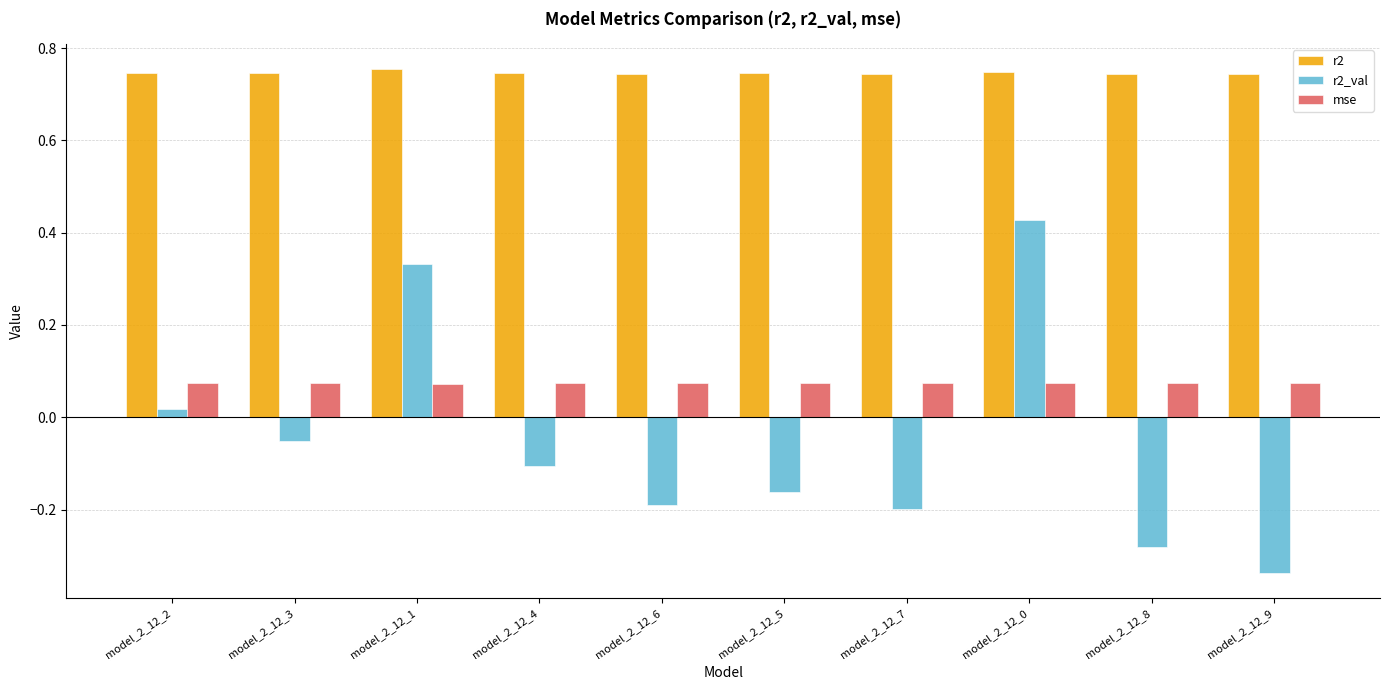

What is the sum of all r2 values?

7.5